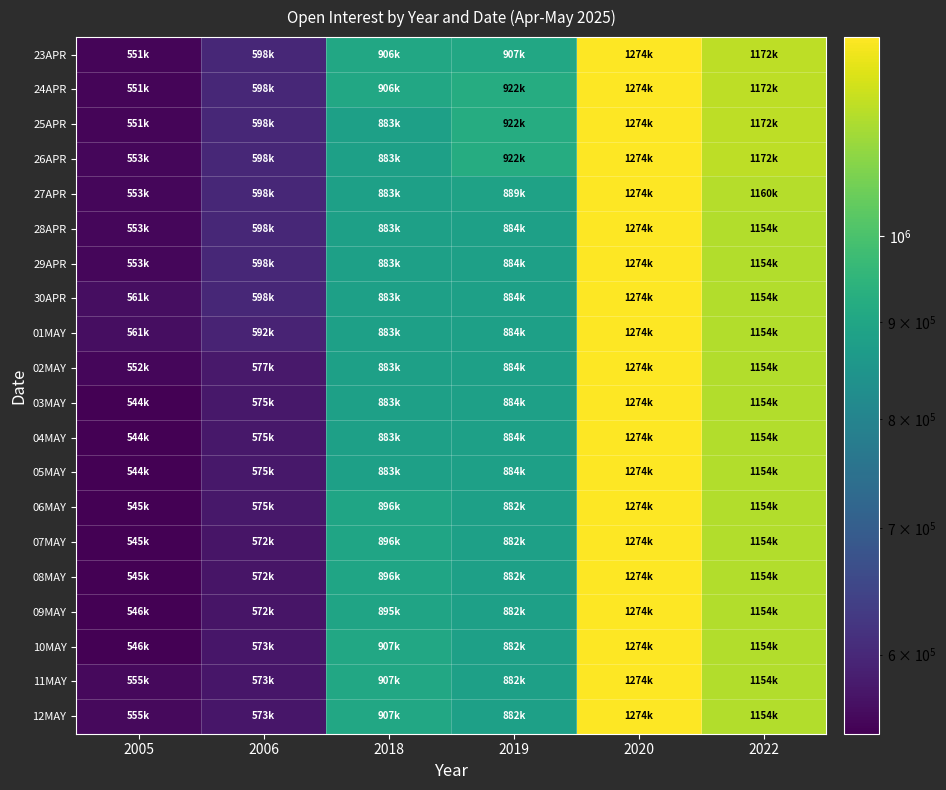

What is the difference between the highest and lowest values at 2005?

16663